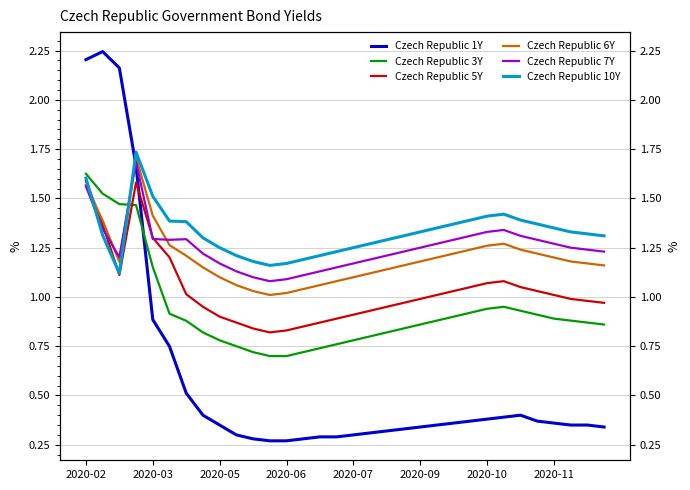

Which series ends up on top after the final intersection of Czech Republic 1Y and Czech Republic 7Y?

Czech Republic 7Y